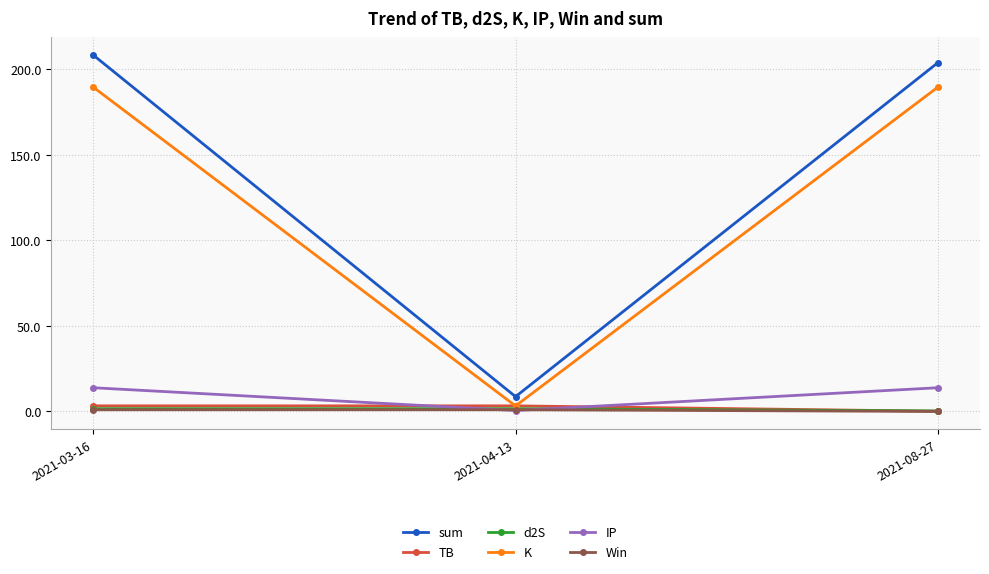

Reading left to right, transcribe all the data shown in this chart.

sum: 208.4	8.7	203.9
TB: 3.3	3.3	0.1
d2S: 1.6	1.6	0.3
K: 189.6	3.2	189.6
IP: 13.9	0.5	13.9
Win: 1.0	1.0	0.0